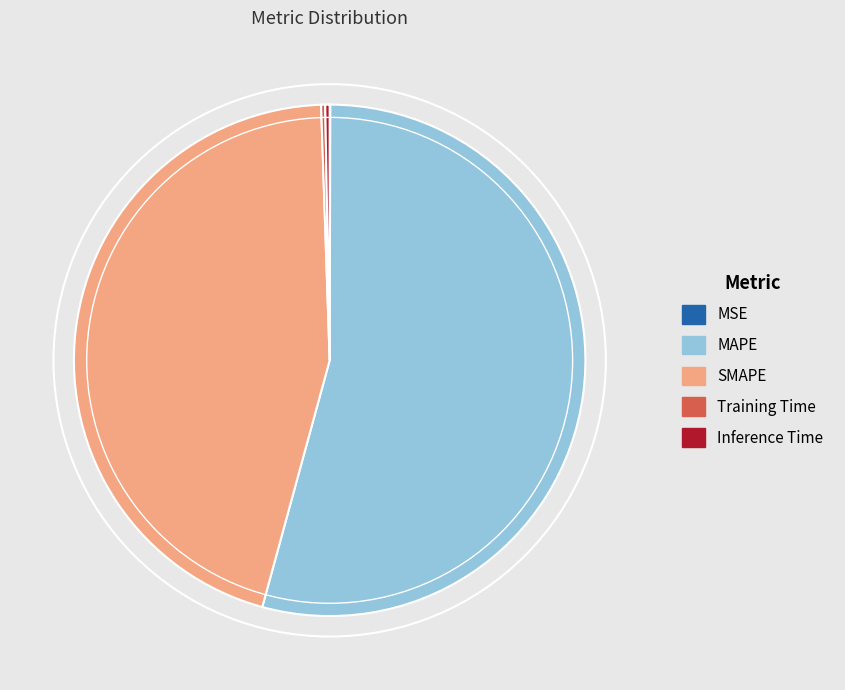

True or false: MAPE accounts for 44% of the total.

False